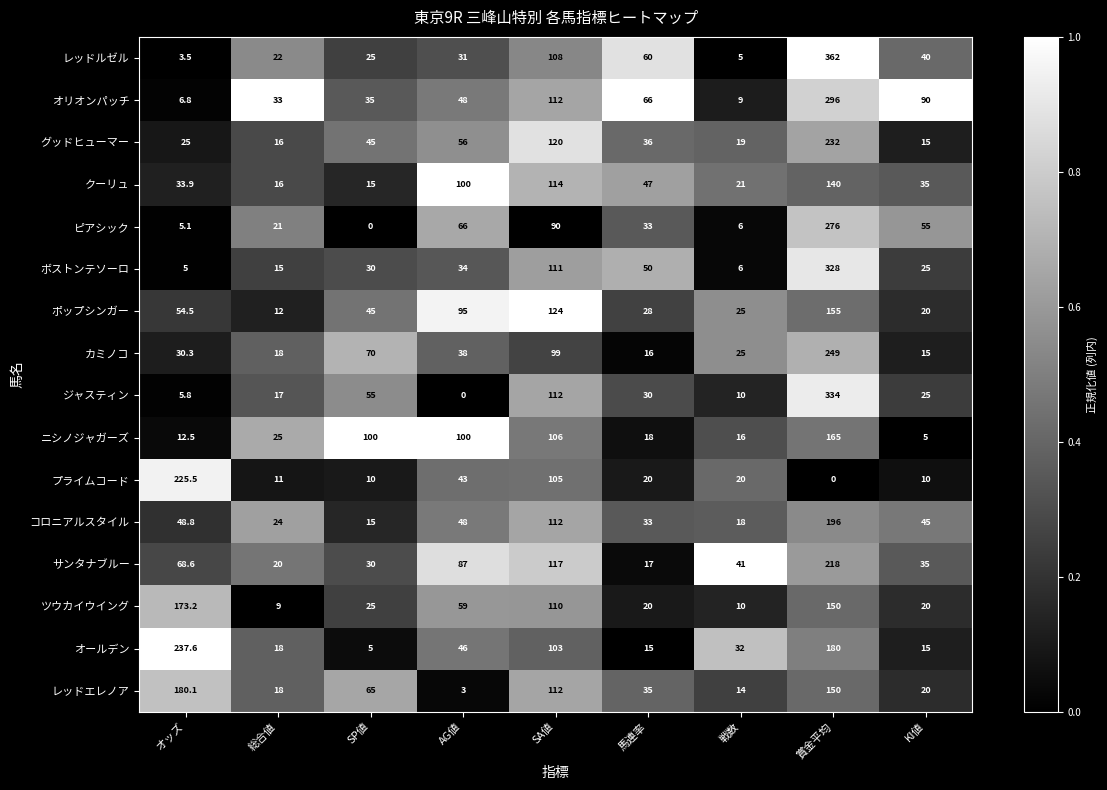

Which category has the highest value in the ピアシック series?

賞金平均